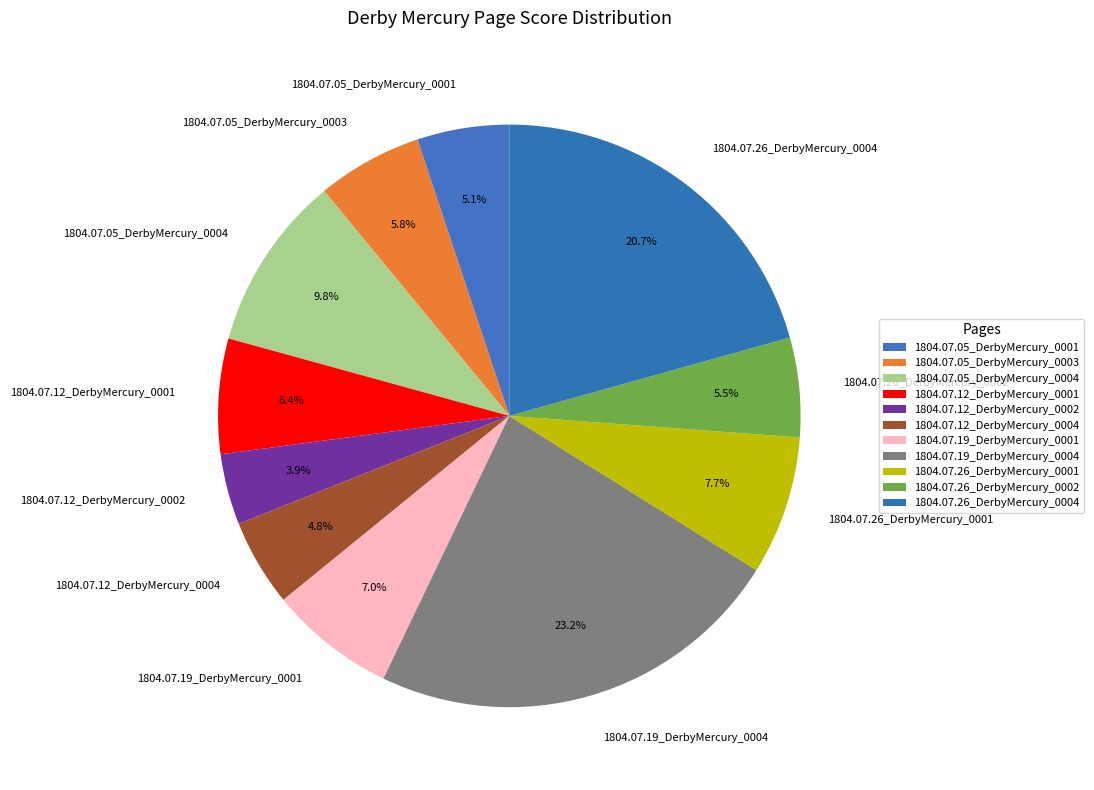

Is the sum of 1804.07.12_DerbyMercury_0004 and 1804.07.05_DerbyMercury_0003 greater than half?

No